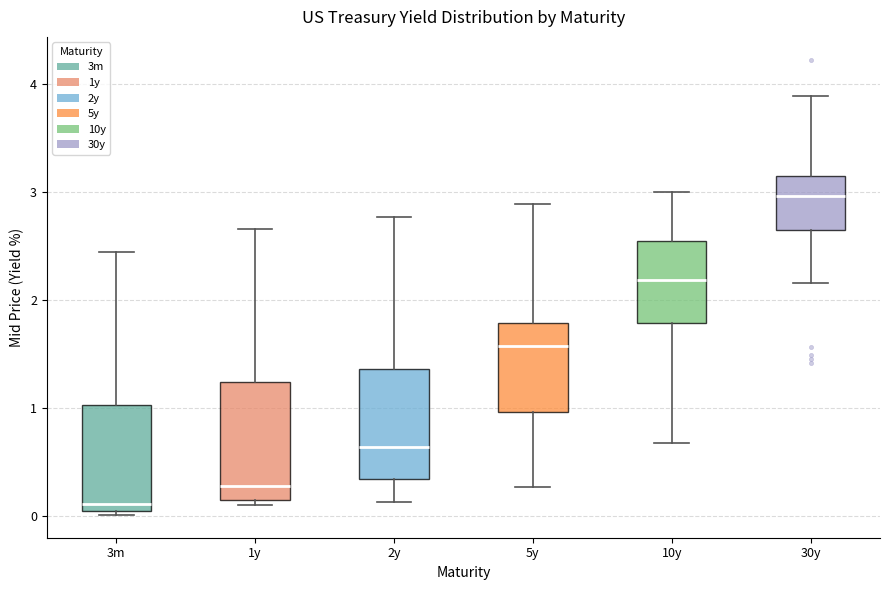

Where does the median line of the box for 2y sit on the y-axis? The values are not printed on the chart, so give them approximately, as read against the axis.

0.6